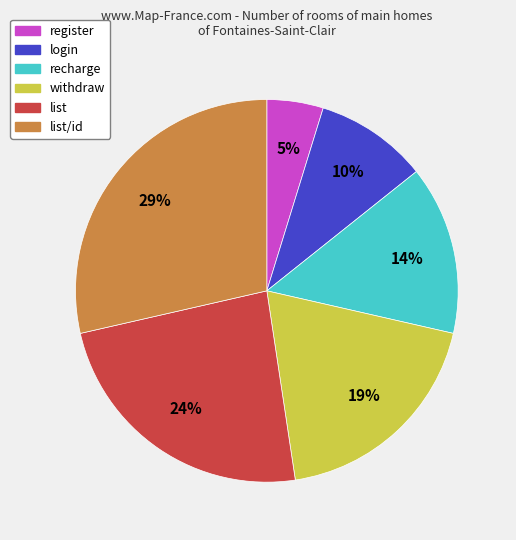

To the nearest percent, what is the average slice percentage?

17%